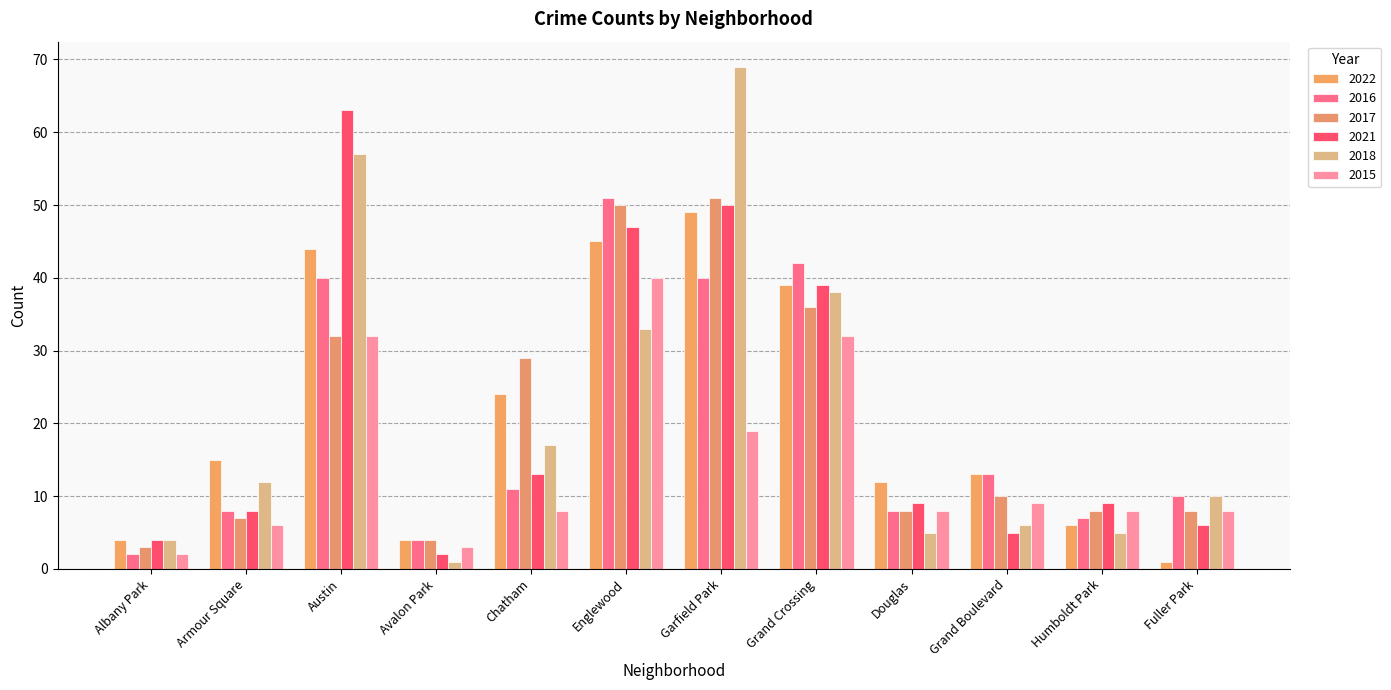

The value of 2015 at Douglas is 12. True or false?

False